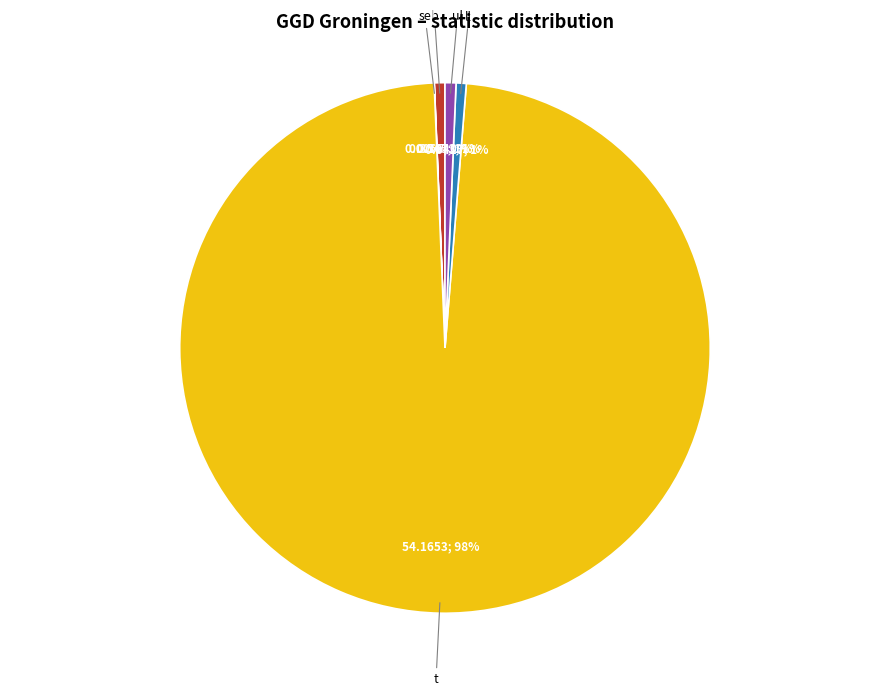

What percentage is the ll slice, to the nearest percent?

1%